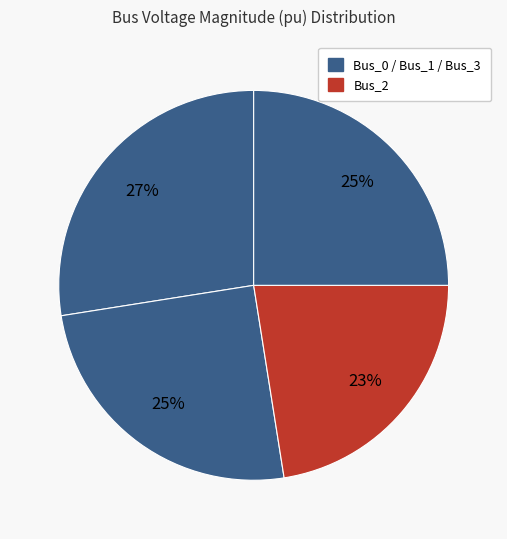

Rank the categories by value from lowest to highest.

Bus_2, Bus_1, Bus_3, Bus_0